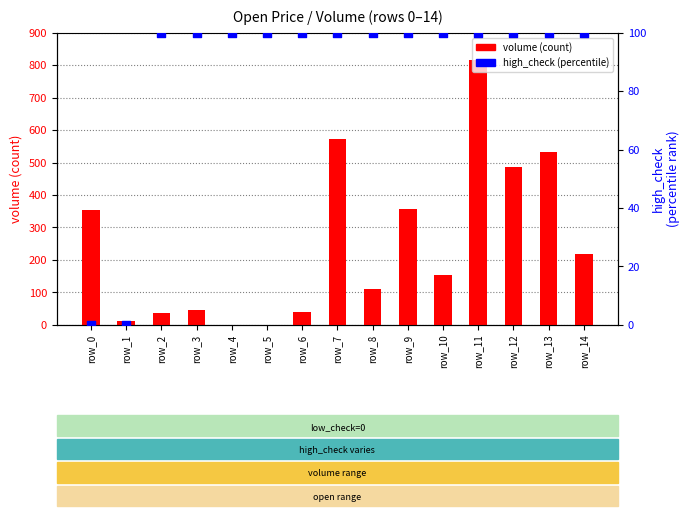

Which series has the largest total across all categories?

volume (count)